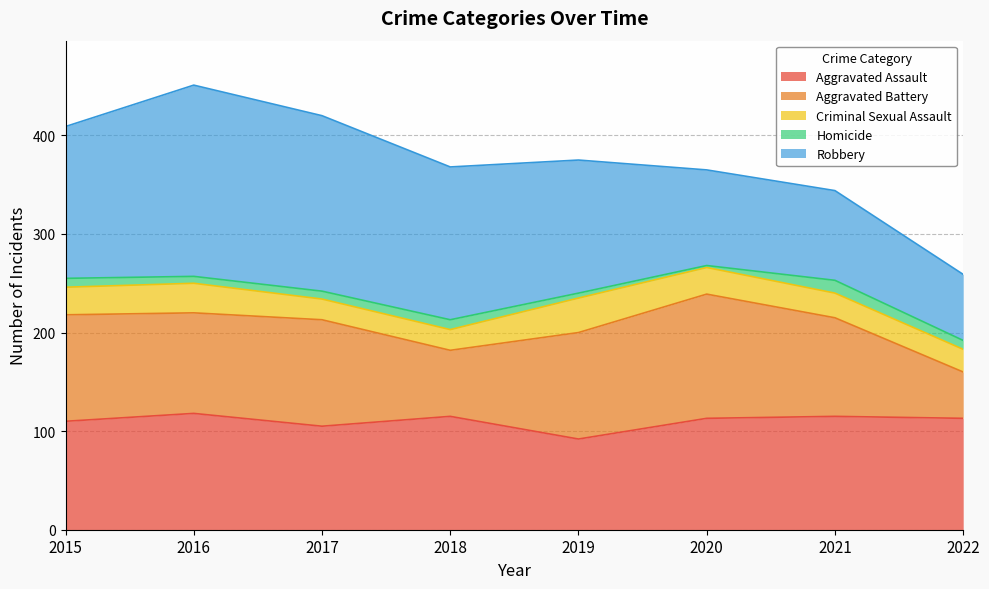

Is the value of Aggravated Assault at 2017 greater than the value of Robbery at 2017?

No